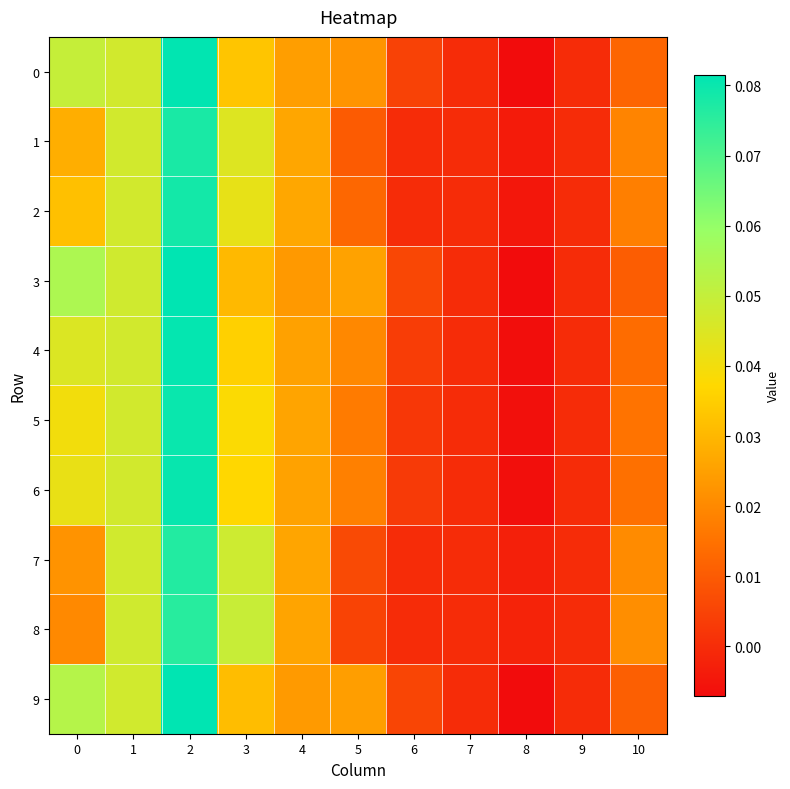

List the series in order of their peak value, lowest first.

8, 7, 1, 2, 5, 6, 4, 0, 9, 3